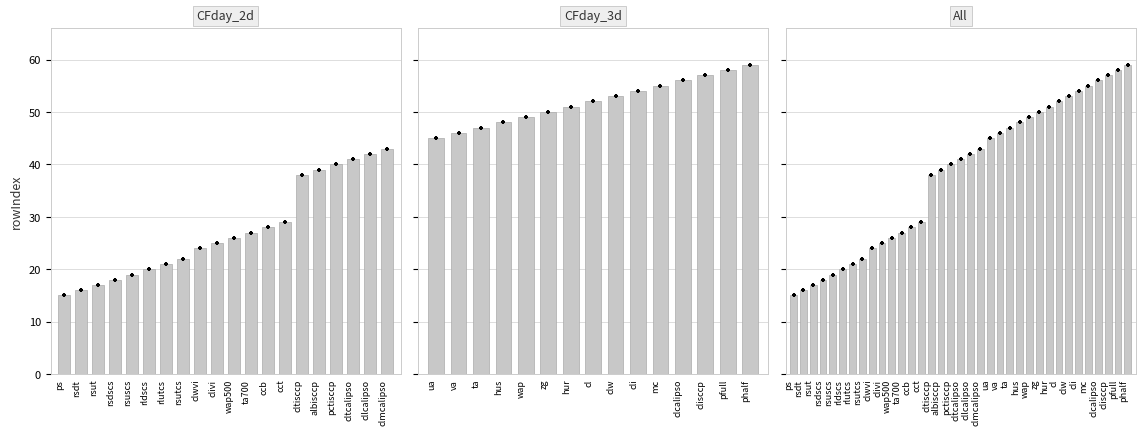

What is the change in value from ta700 to cltcalipso?

+14